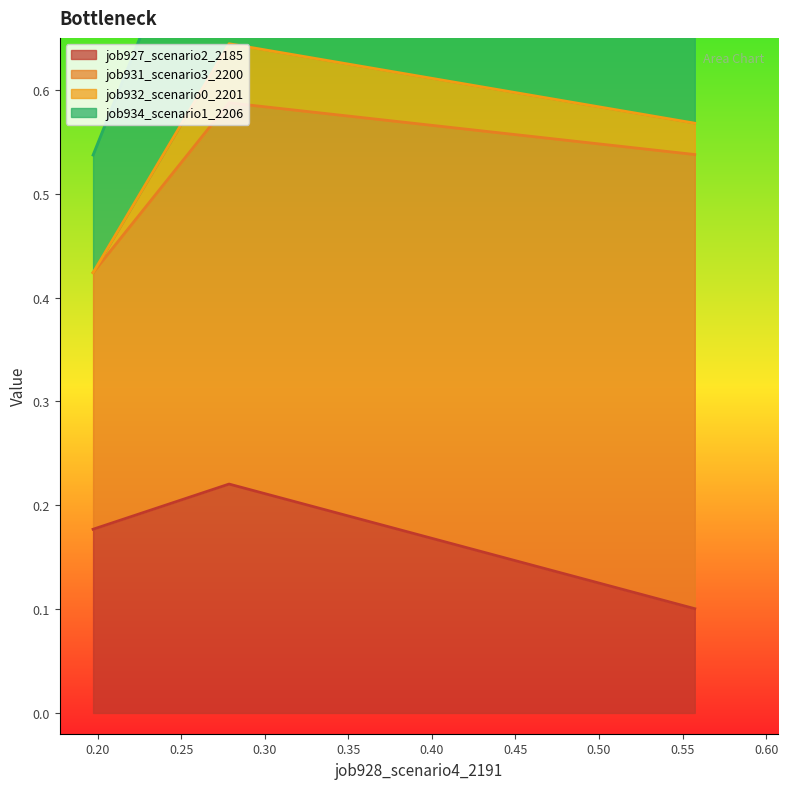

Count the job927_scenario2_2185 values in the range 0 to 1.

3